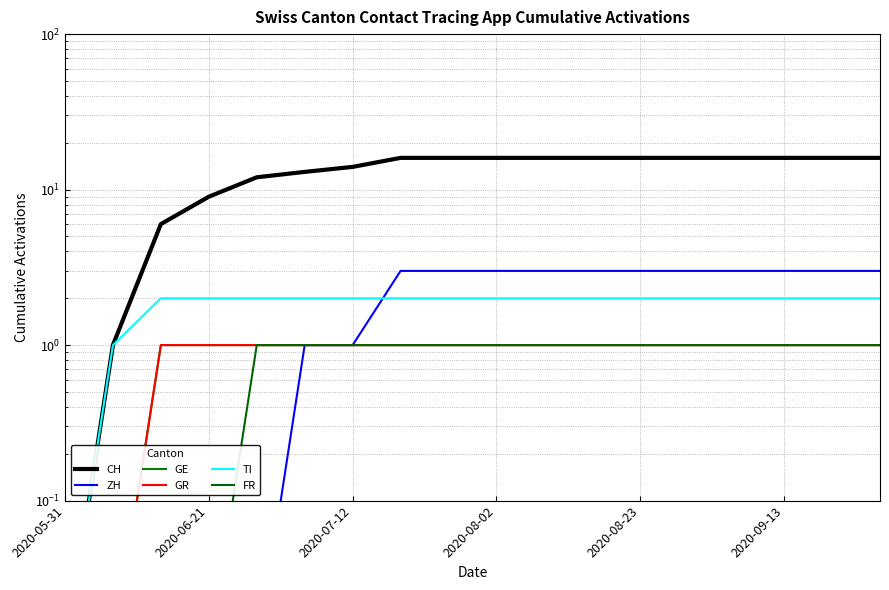

True or false: FR and GR intersect in this chart.

False